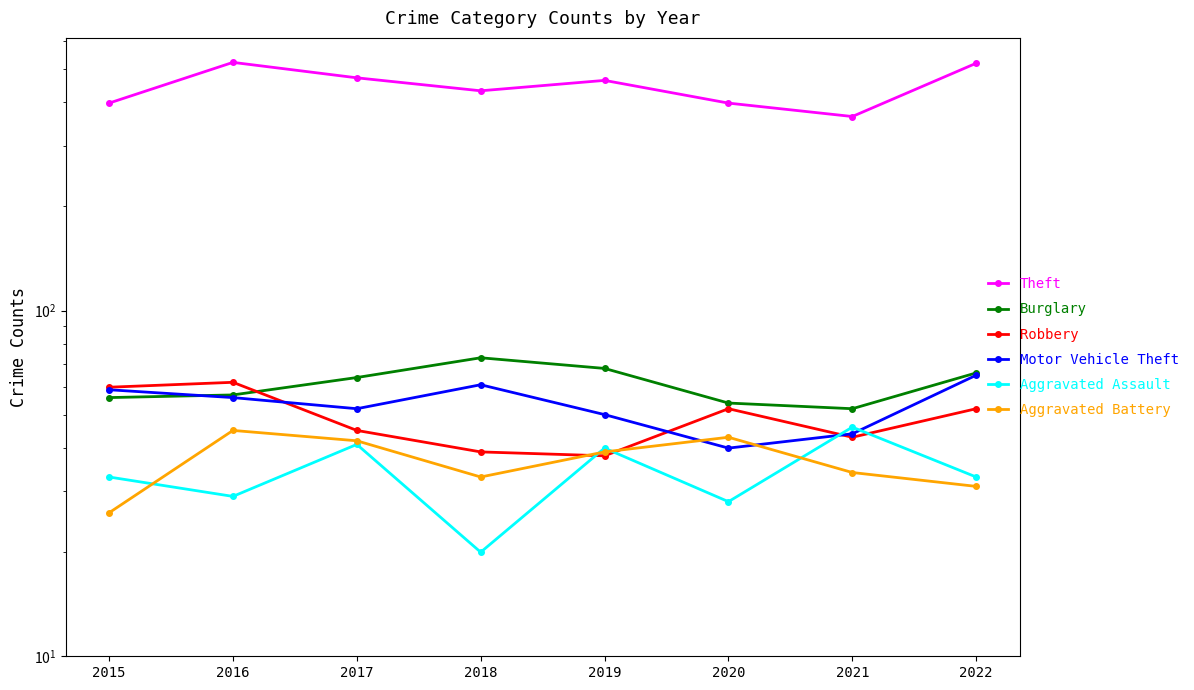

At which label is Theft closest to 443?

2018